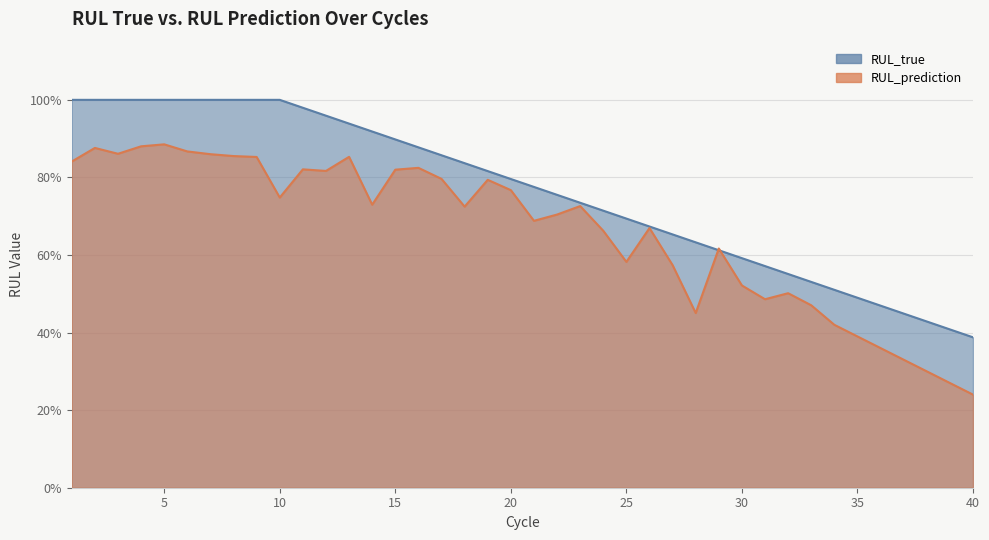

What is the value of the RUL_true point at the 37th from the left?

0.4